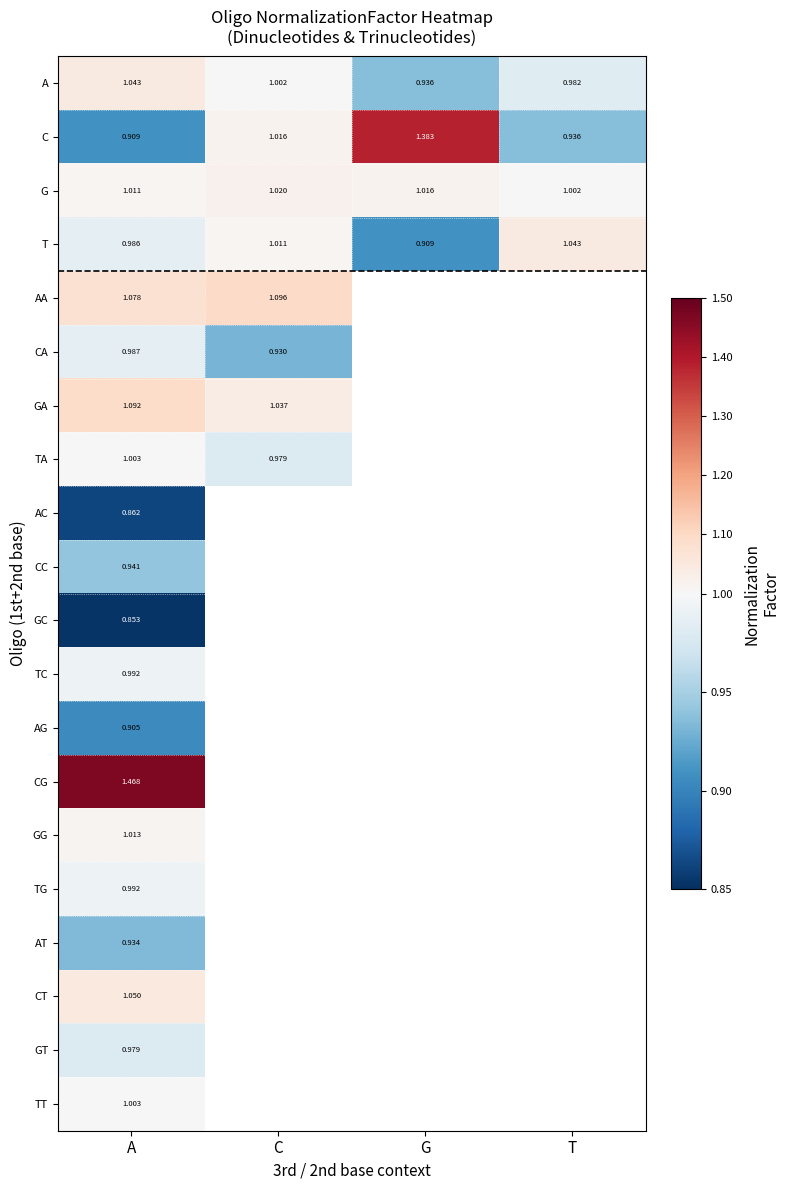

Where does the T series first go above 1?

C